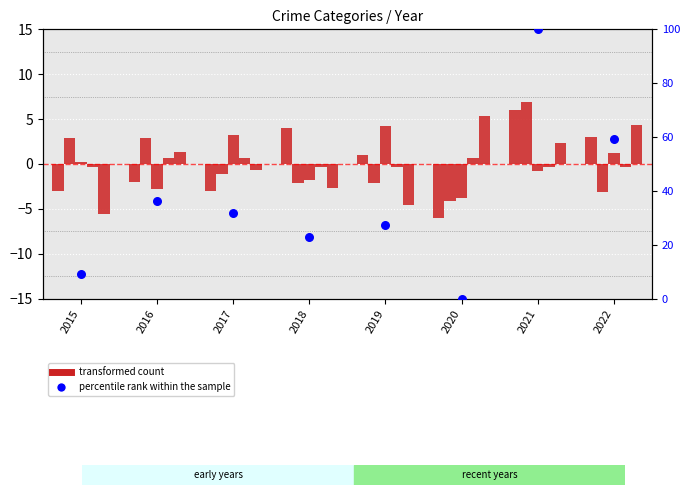

What is the total value across all series at 2016?

36.5